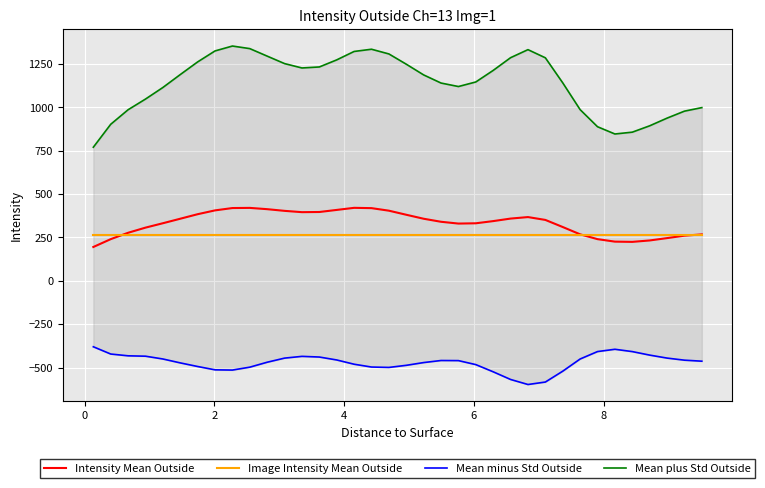

What is the highest value of the Image Intensity Mean Outside series?

266.4